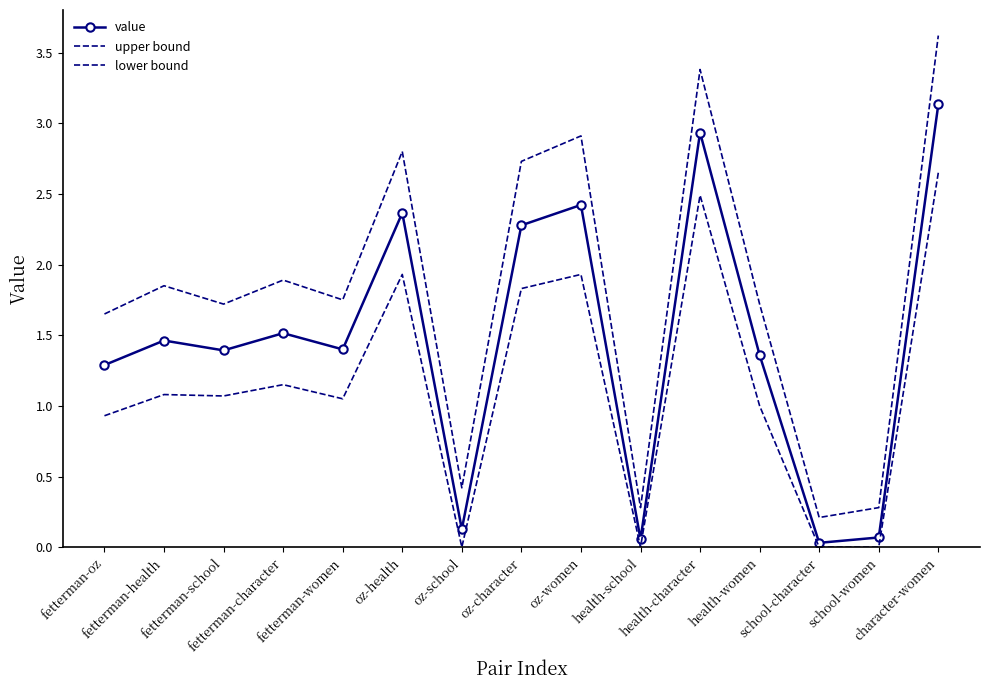

True or false: upper bound has a value of 0.6 at oz-school.

False